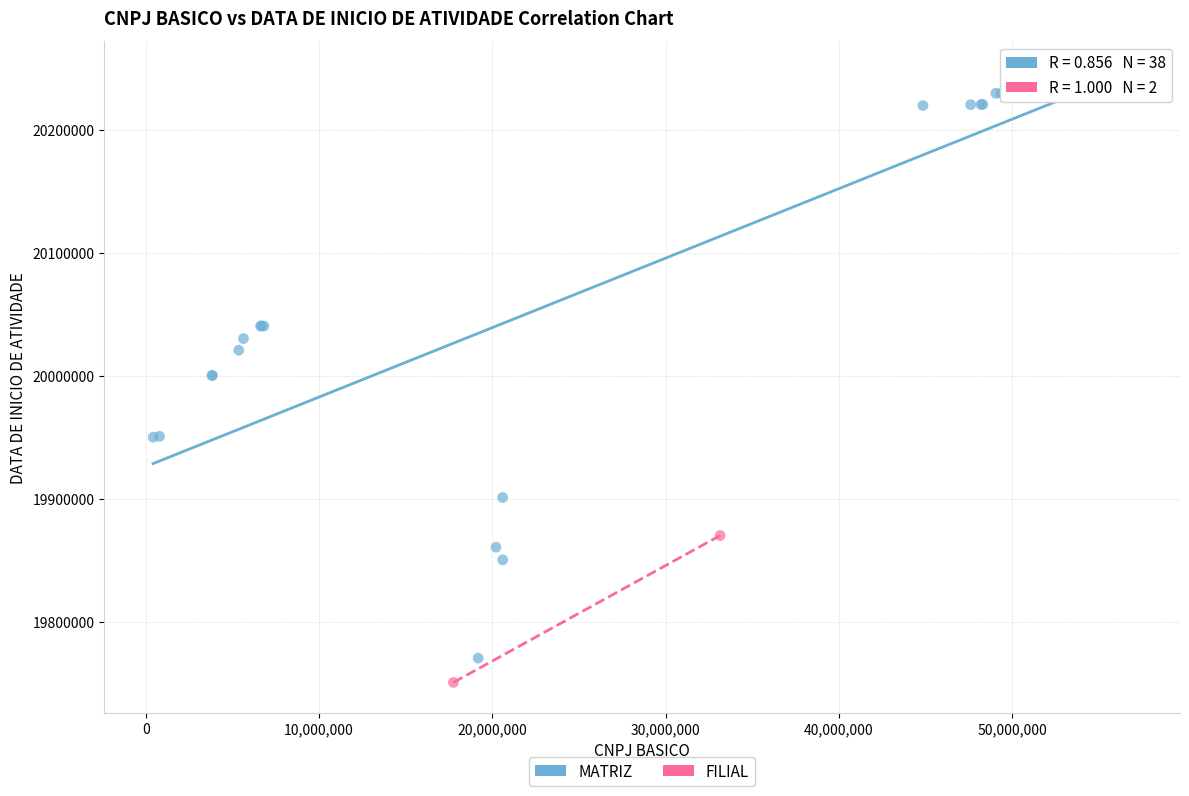

What are all the series names shown in the legend?

MATRIZ, FILIAL